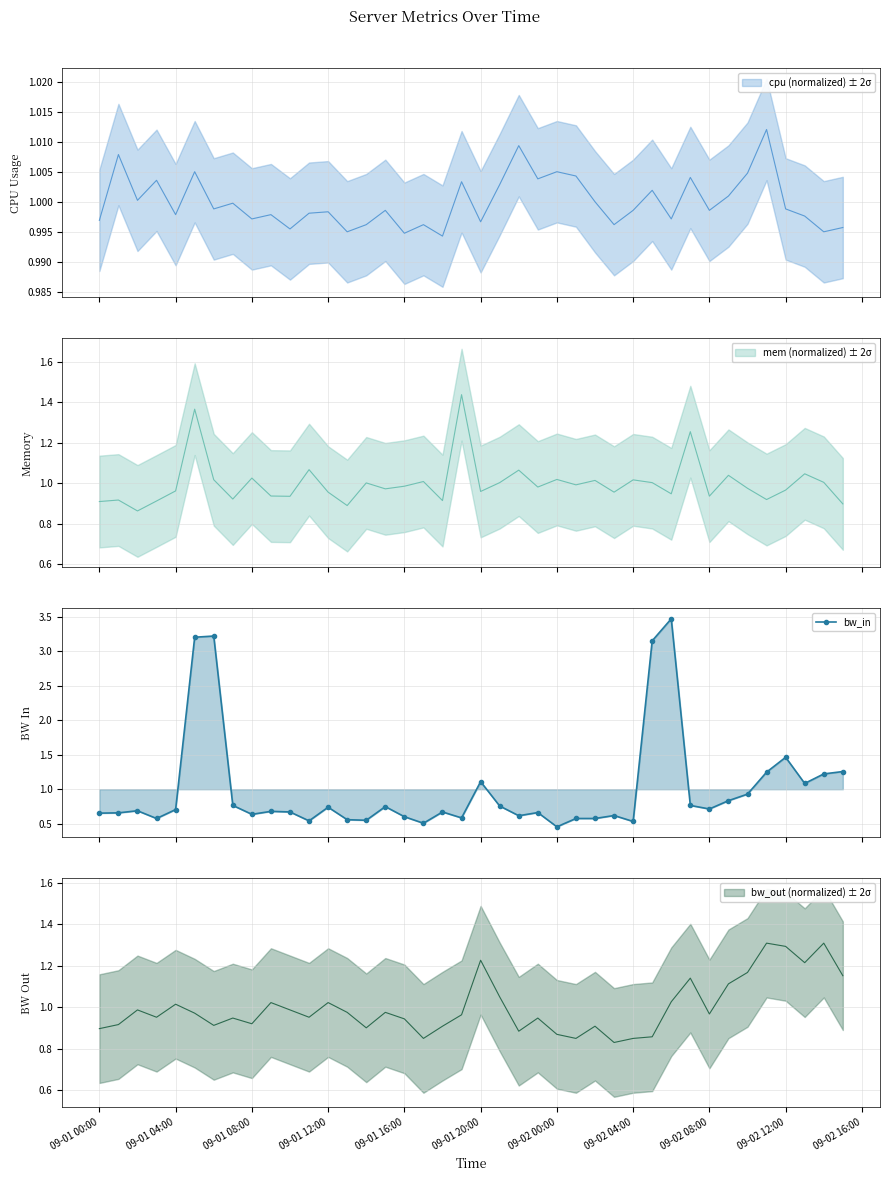

What is the maximum value for bw_in?

3.5